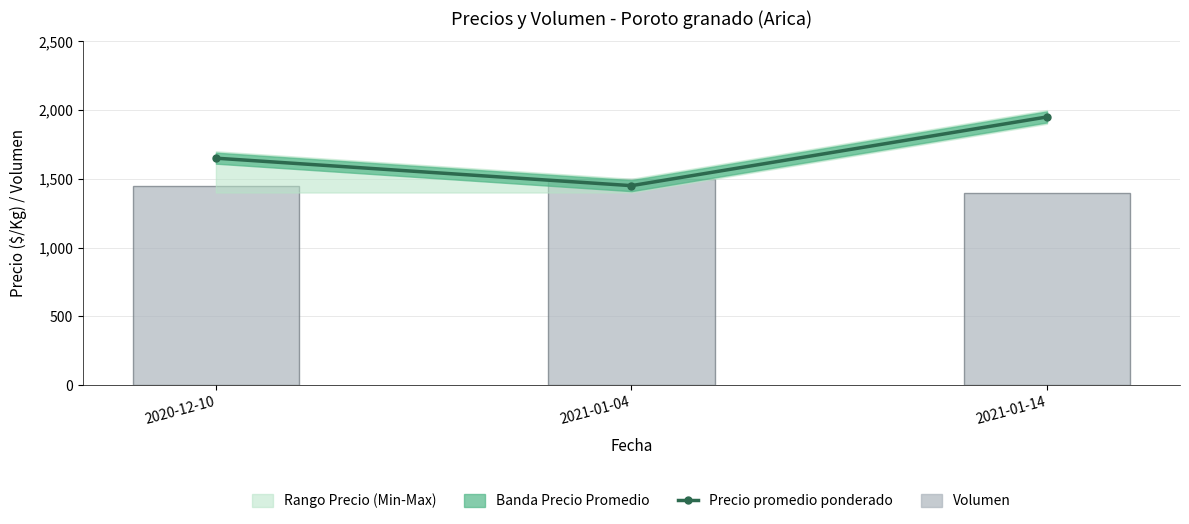

The value of Precio promedio ponderado at 2021-01-14 is 2715. True or false?

False